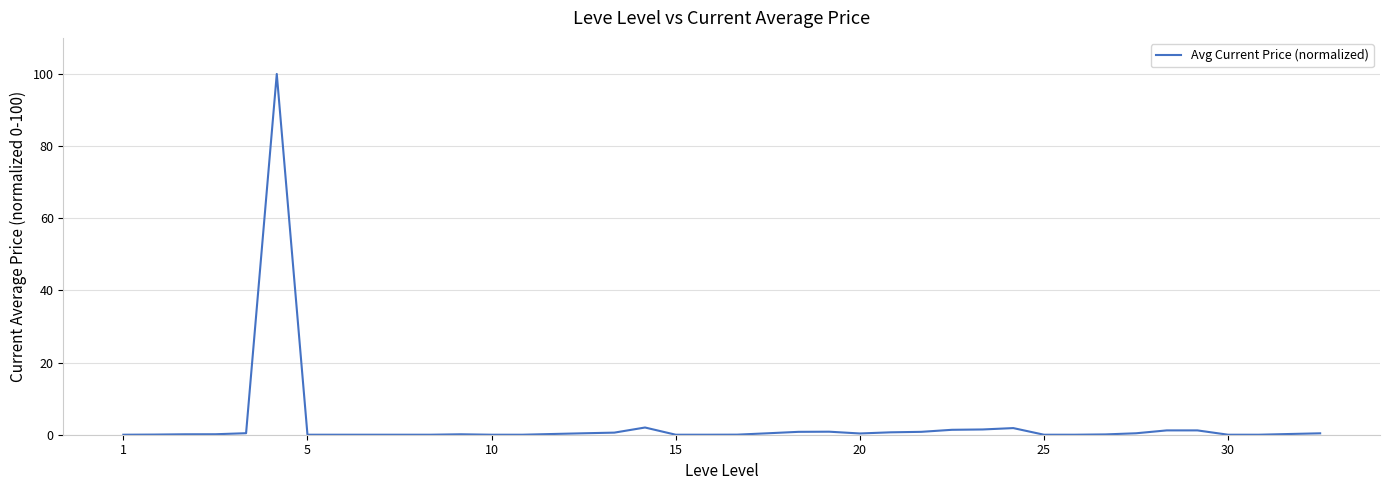

What is the greatest value displayed?

100.0